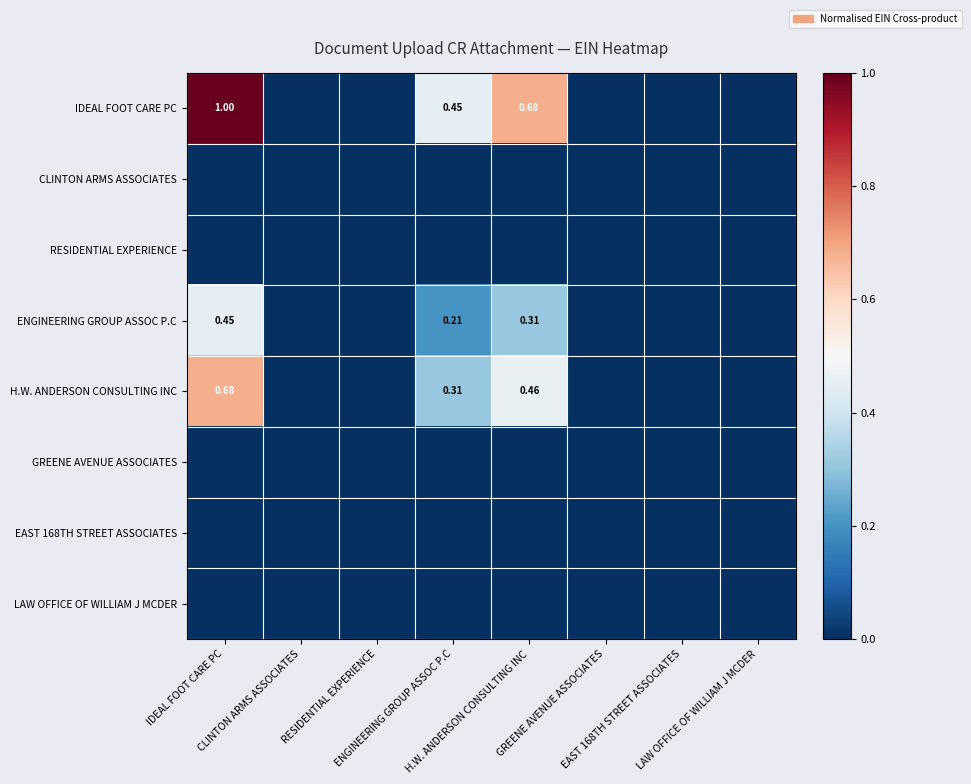

Which series has the largest range (max minus min)?

IDEAL FOOT CARE PC